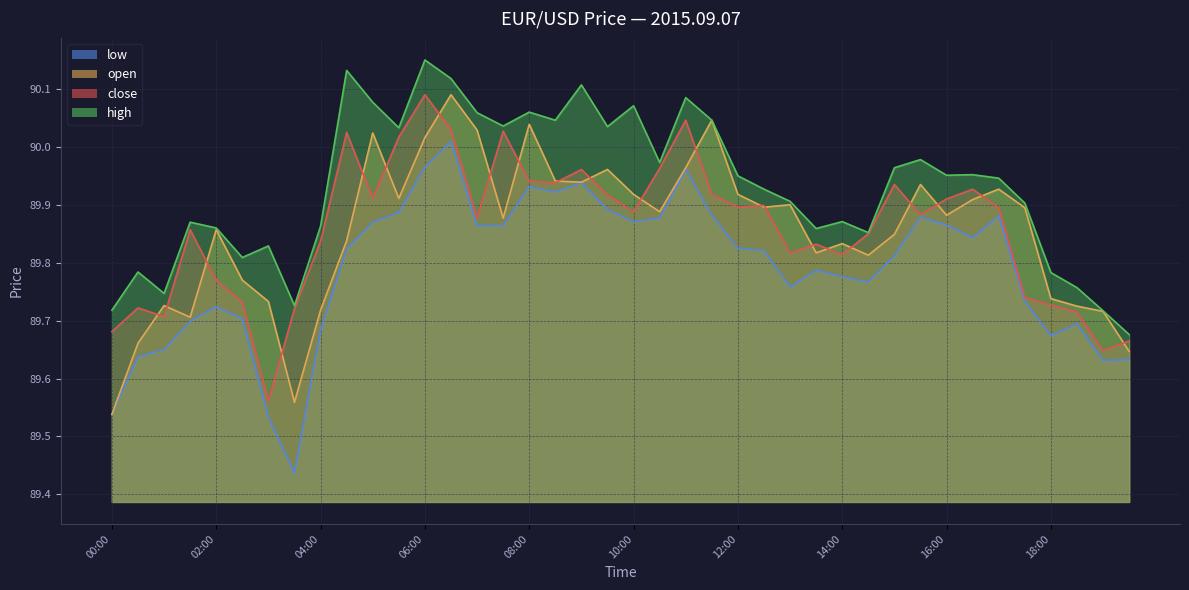

How many lines are shown in the chart?

4